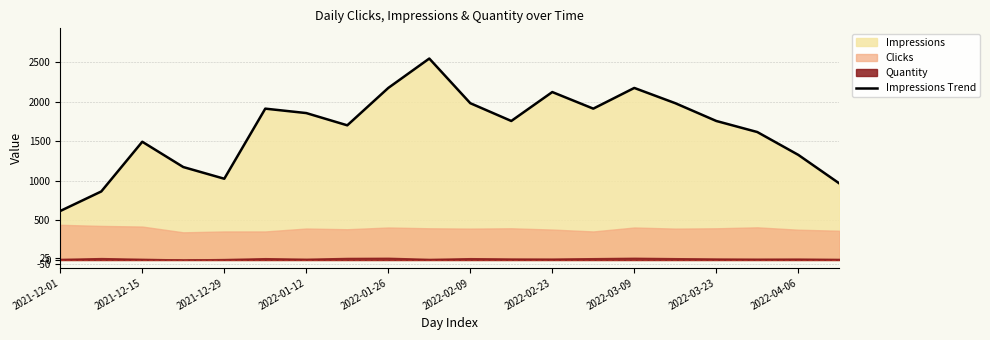

Count the number of values greater than 1759.

9